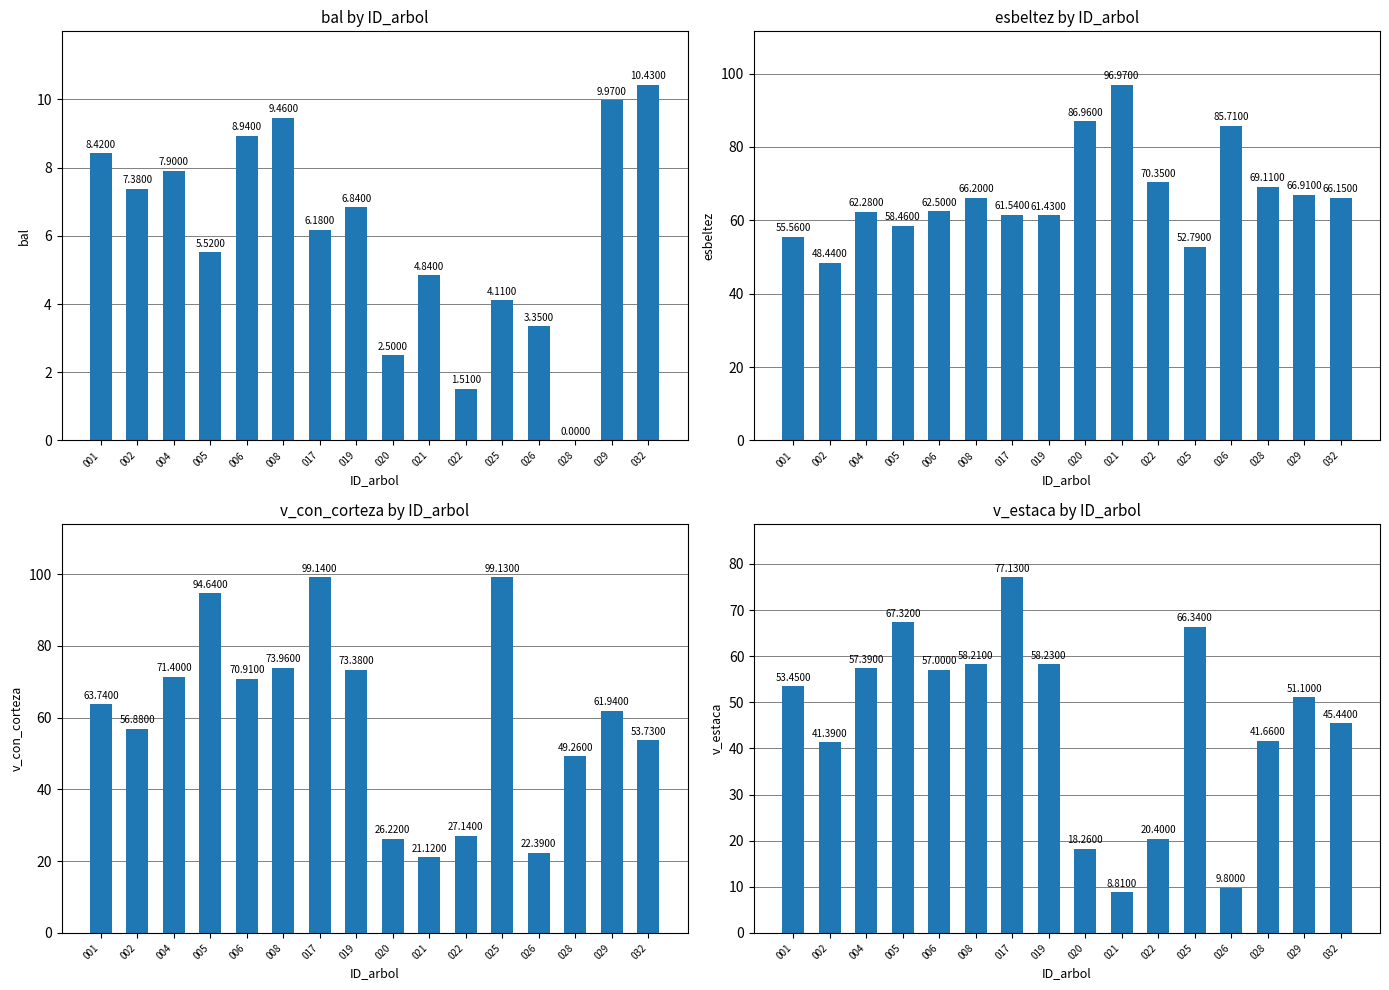

Rank the categories by v_con_corteza value from highest to lowest.

017, 025, 005, 008, 019, 004, 006, 001, 029, 002, 032, 028, 022, 020, 026, 021